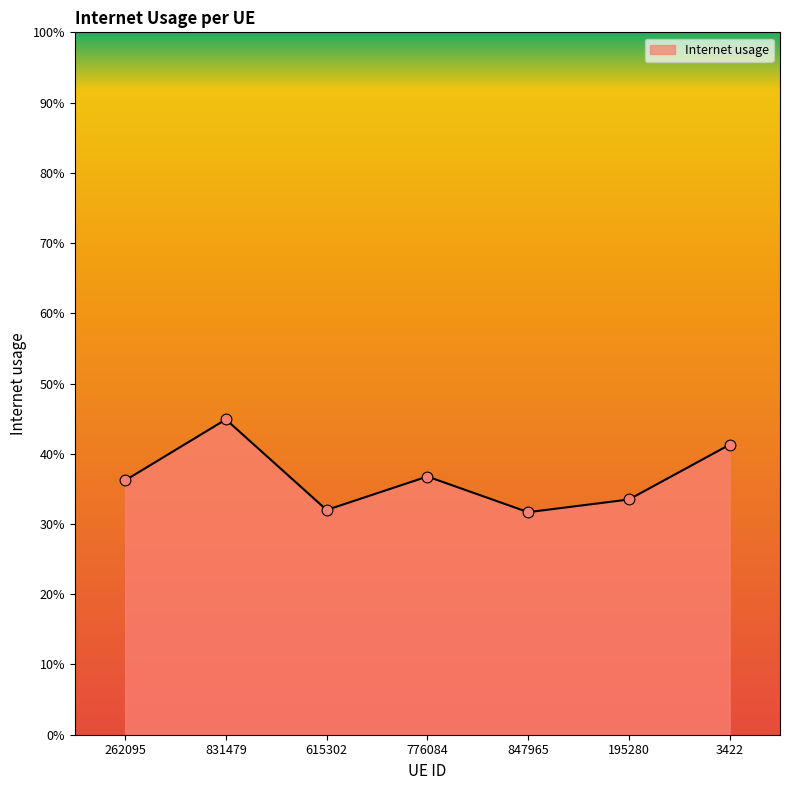

Which has a higher value, 262095 or 615302?

262095